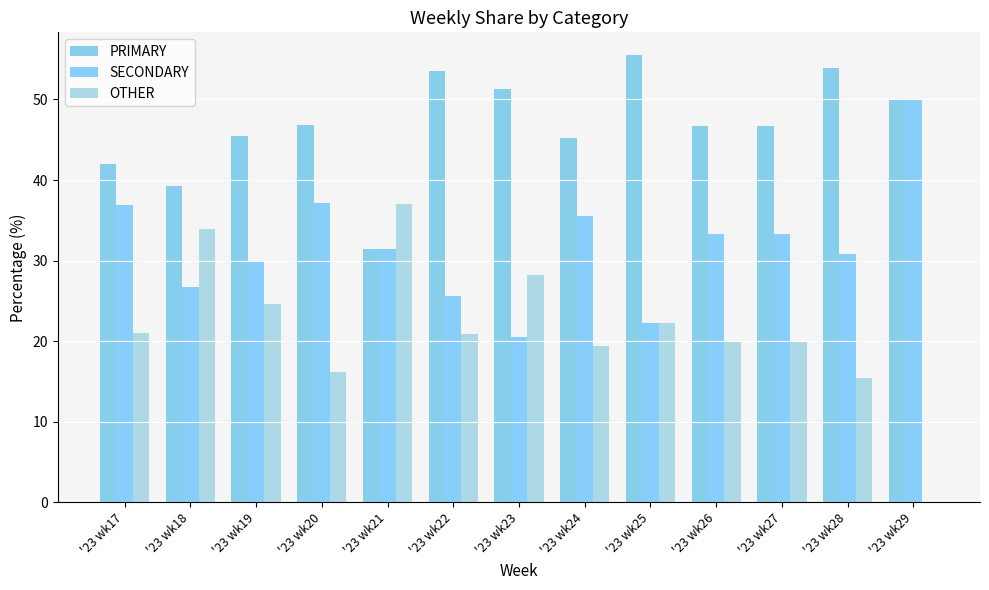

Rank the series by their maximum value, from lowest to highest.

OTHER, SECONDARY, PRIMARY